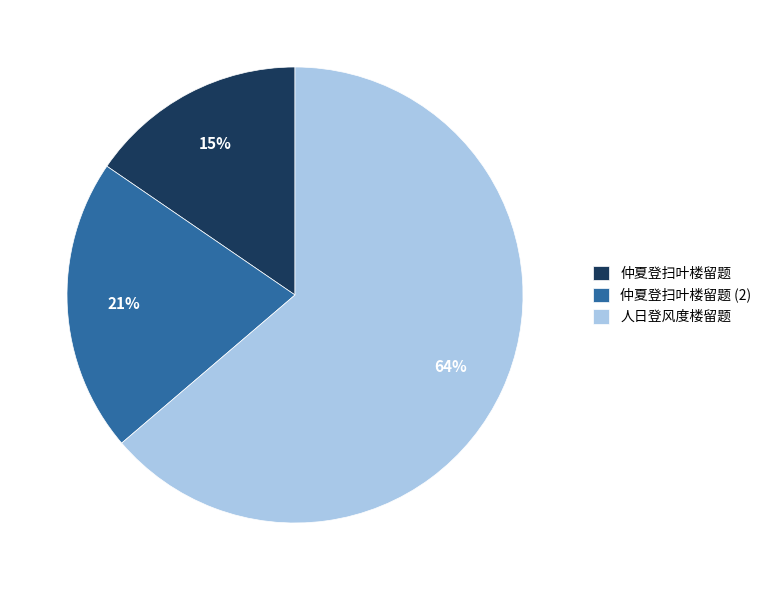

What is the majority slice?

人日登风度楼留题